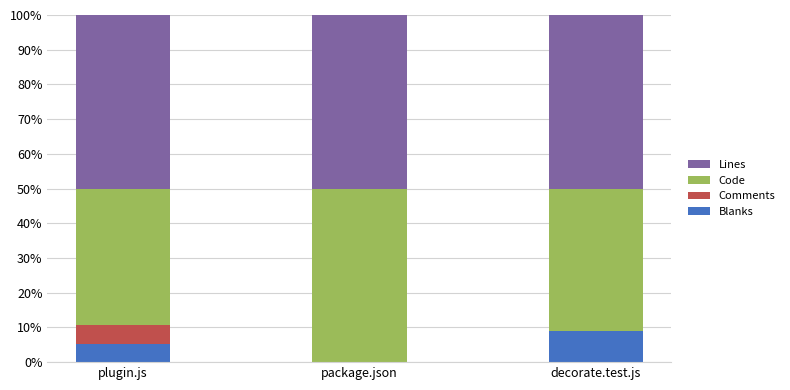

What is the average value of the Blanks series?

4.8